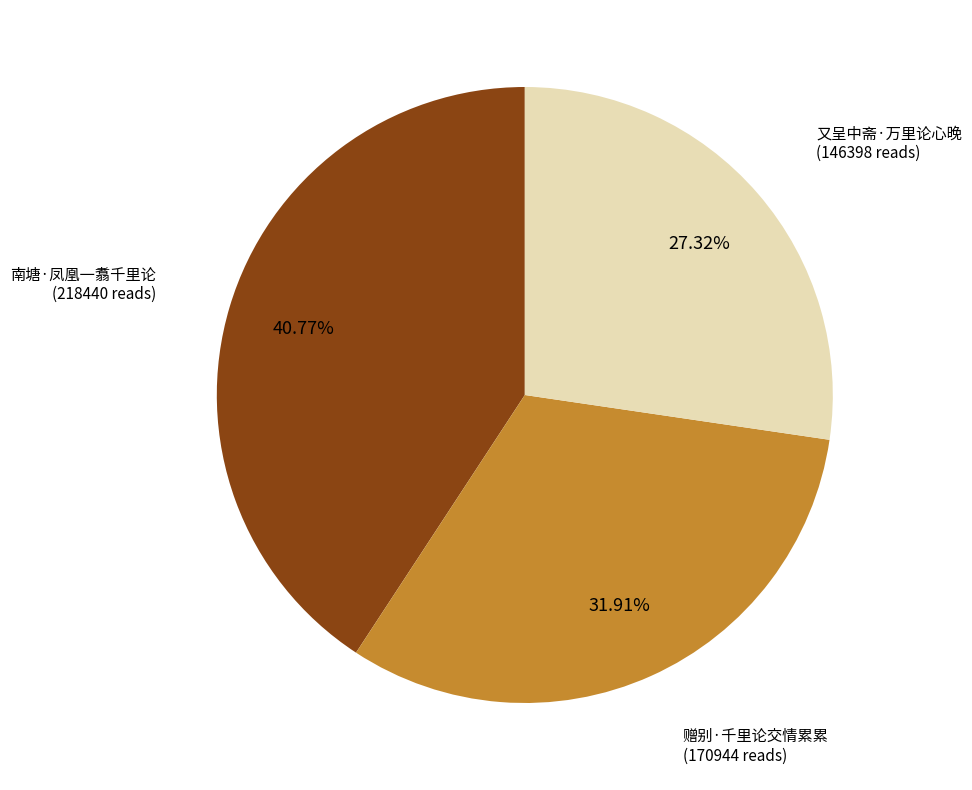

Rank the categories by value from lowest to highest.

又呈中斋·万里论心晚, 赠别·千里论交情累累, 南塘·凤凰一翥千里论